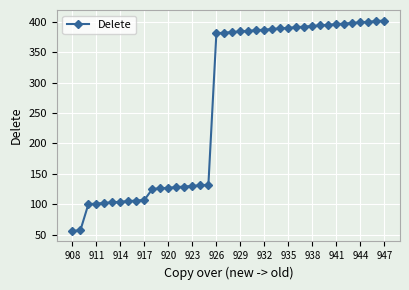

What is the average value?

265